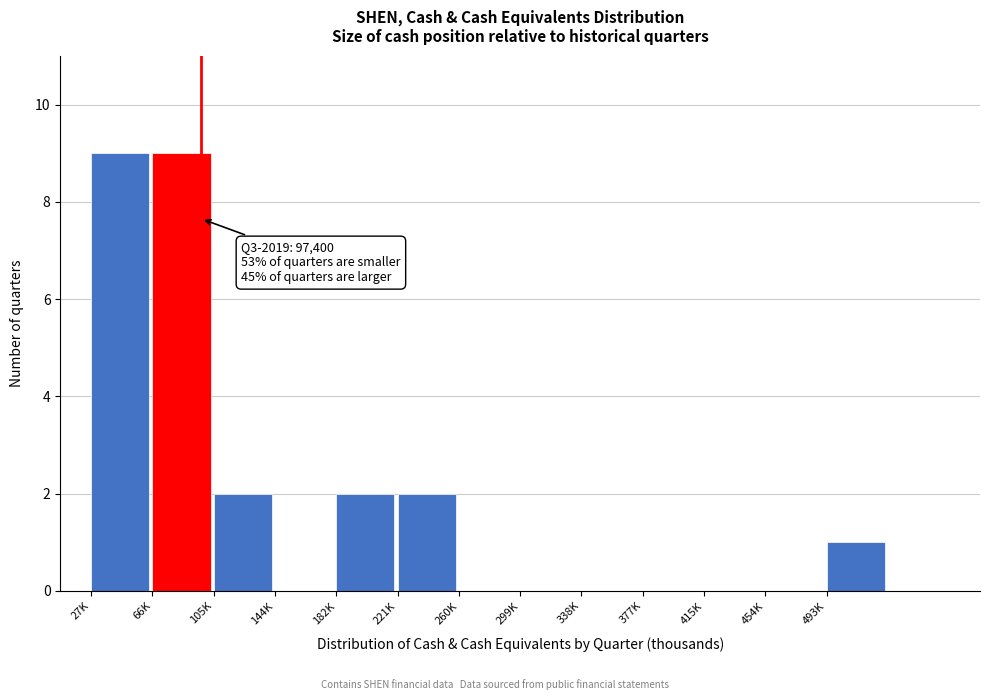

What is the change in value from 144K to 493K?

+1